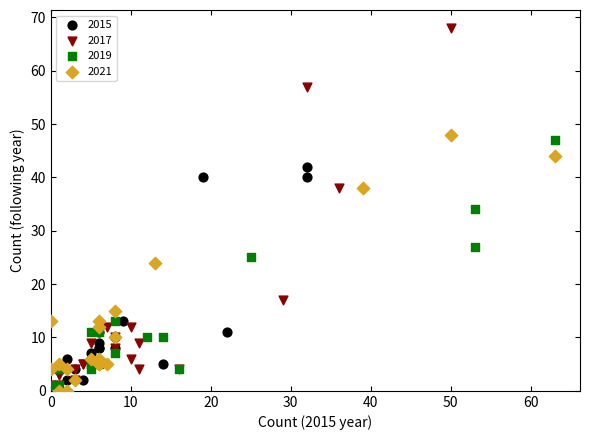

Which series has the widest spread of Y values?

2017